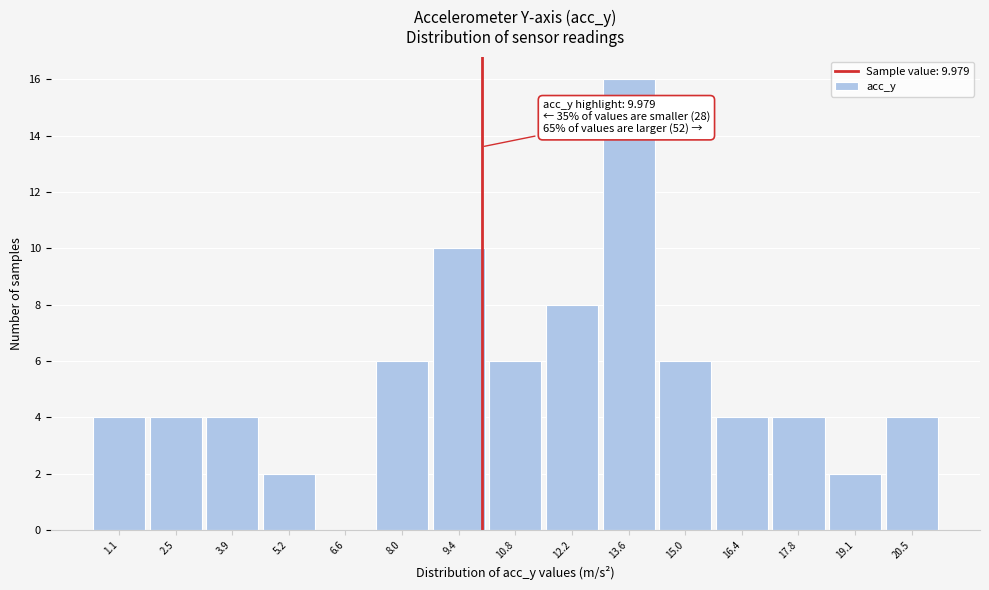

Over which range of the x-axis is the bar tallest?

12.8 to 14.2